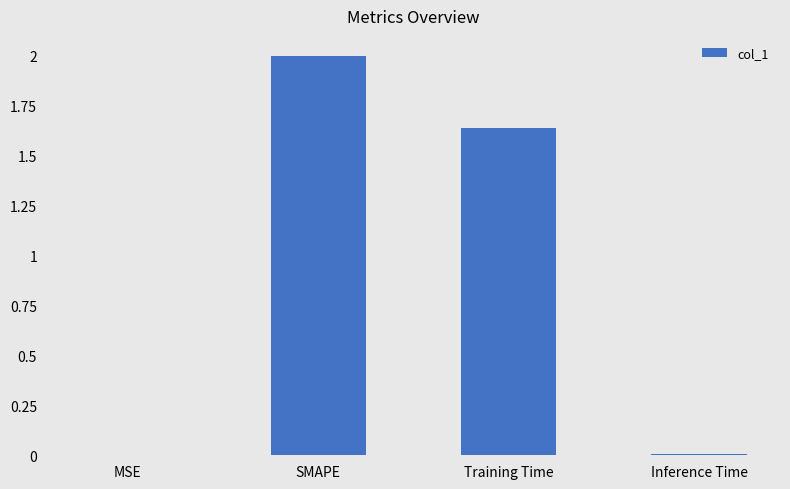

How many categories are shown in the chart?

4